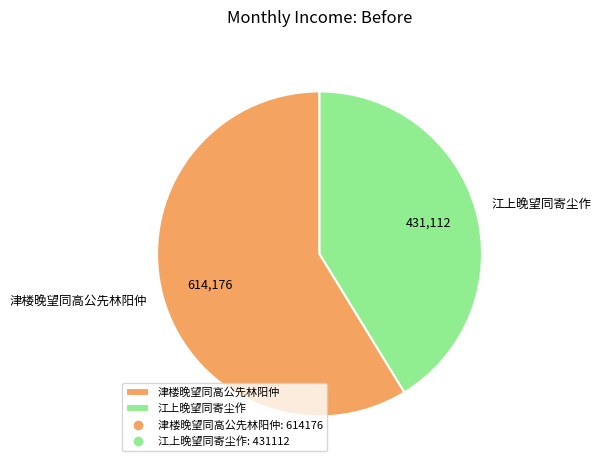

What is the majority slice?

津楼晚望同高公先林阳仲